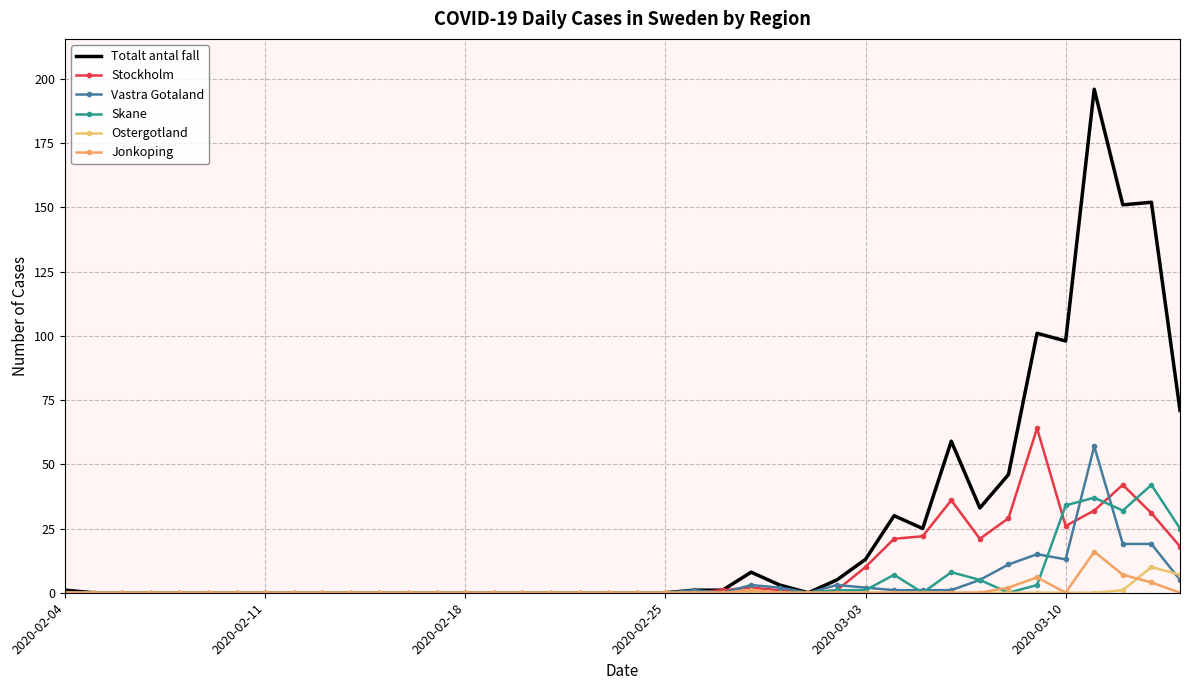

What is the difference between the maximum and second lowest values in the Vastra Gotaland series?

57